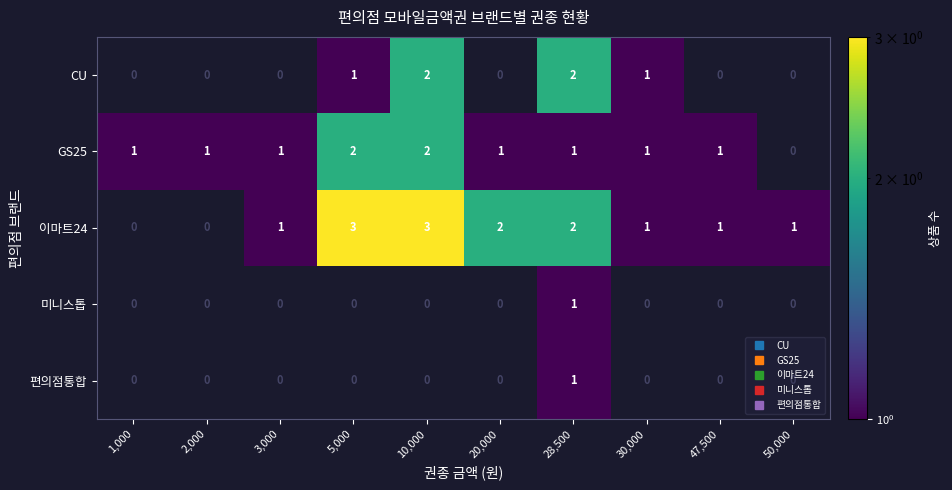

True or false: GS25 has a value of 2 at 1,000.

False